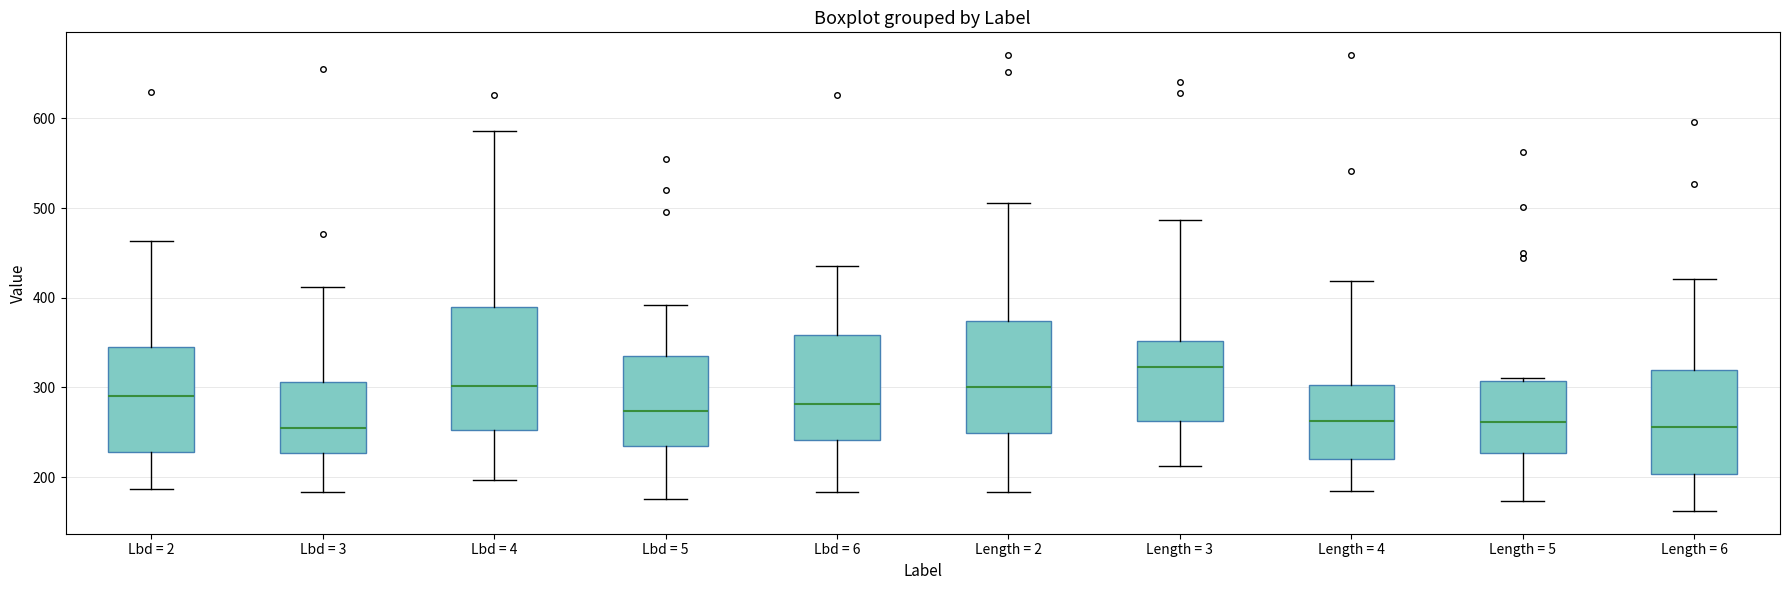

Reading left to right, transcribe this box plot: for each box, give where its median line is, the range the box spans, and where its two whiskers end, as read against the y-axis. The values are not printed on the chart, so give them approximately, as read against the axis.

Lbd = 2: median 290, box 230 to 350, whiskers 190 to 460
Lbd = 3: median 250, box 230 to 310, whiskers 180 to 410
Lbd = 4: median 300, box 250 to 390, whiskers 200 to 590
Lbd = 5: median 270, box 230 to 330, whiskers 180 to 390
Lbd = 6: median 280, box 240 to 360, whiskers 180 to 440
Length = 2: median 300, box 250 to 370, whiskers 180 to 510
Length = 3: median 320, box 260 to 350, whiskers 210 to 490
Length = 4: median 260, box 220 to 300, whiskers 190 to 420
Length = 5: median 260, box 230 to 310, whiskers 170 to 310 (just above the box's upper edge)
Length = 6: median 260, box 200 to 320, whiskers 160 to 420